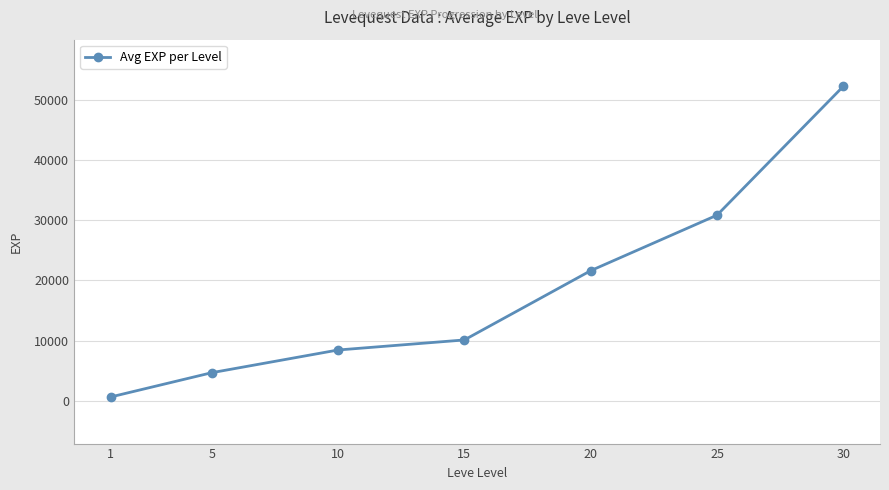

What is the difference between the values at 10 and 1?

7800